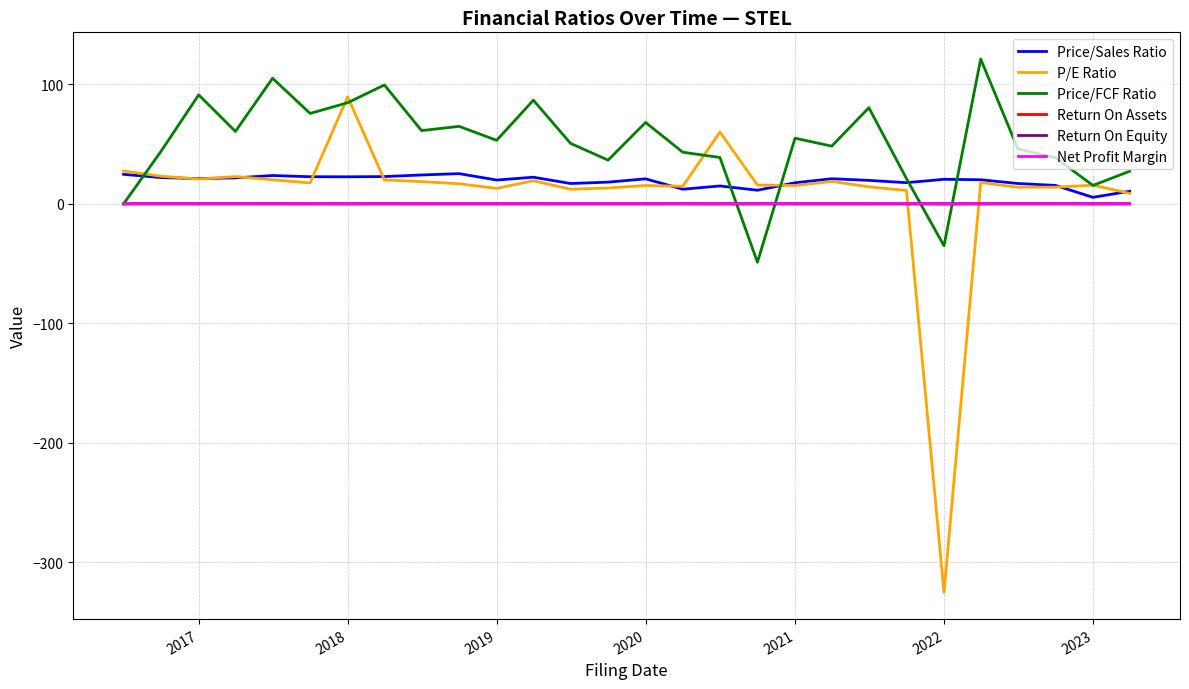

Which series has the largest total across all categories?

Price/FCF Ratio